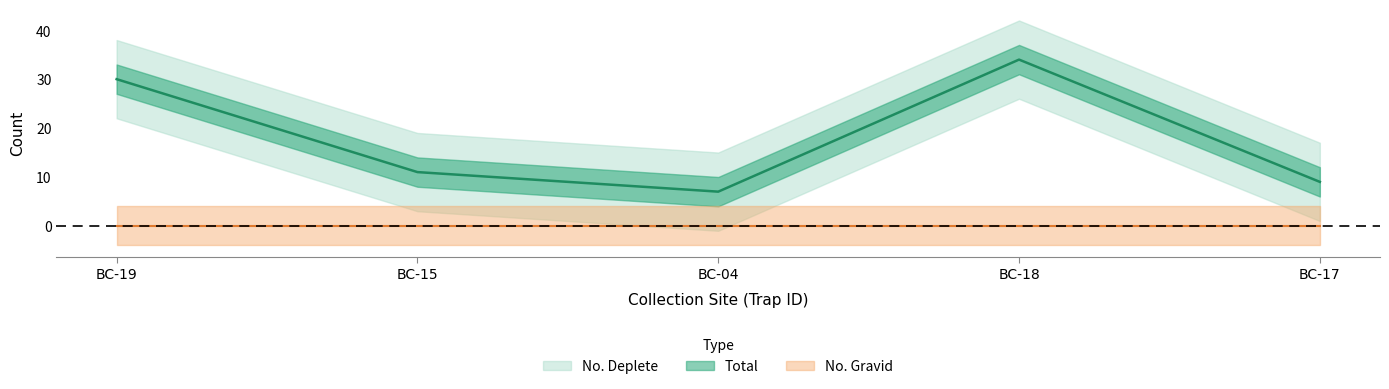

What is the difference between the No. Deplete values at BC-19 and BC-04?

23